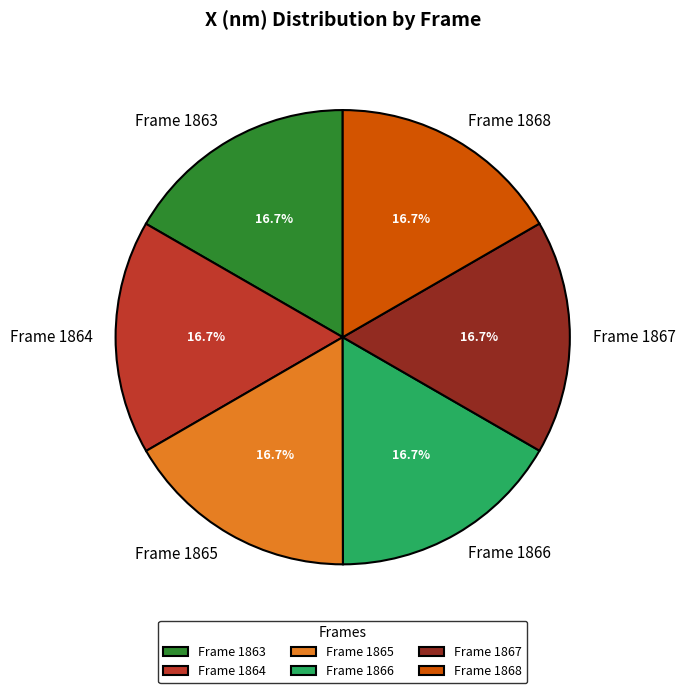

Approximately how many times larger is the value at Frame 1868 compared to Frame 1863?

1.0